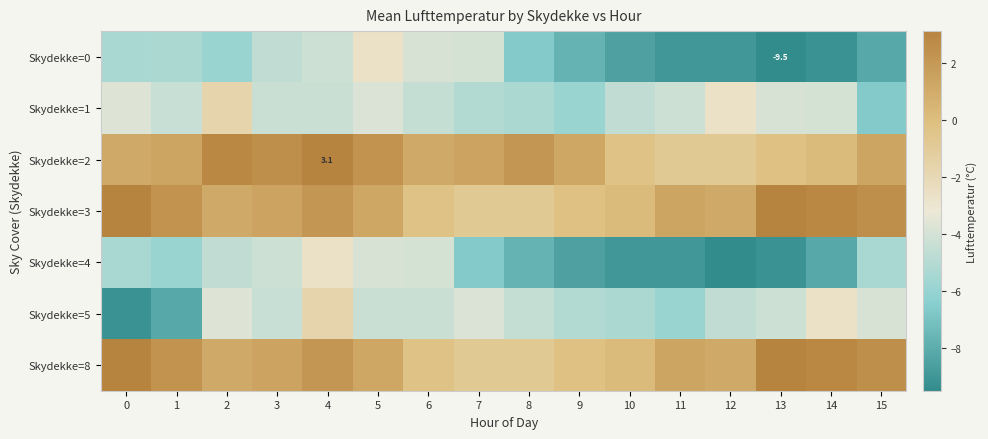

Rank the series at 7 from highest to lowest value.

Skydekke=2, Skydekke=3, Skydekke=8, Skydekke=5, Skydekke=0, Skydekke=1, Skydekke=4